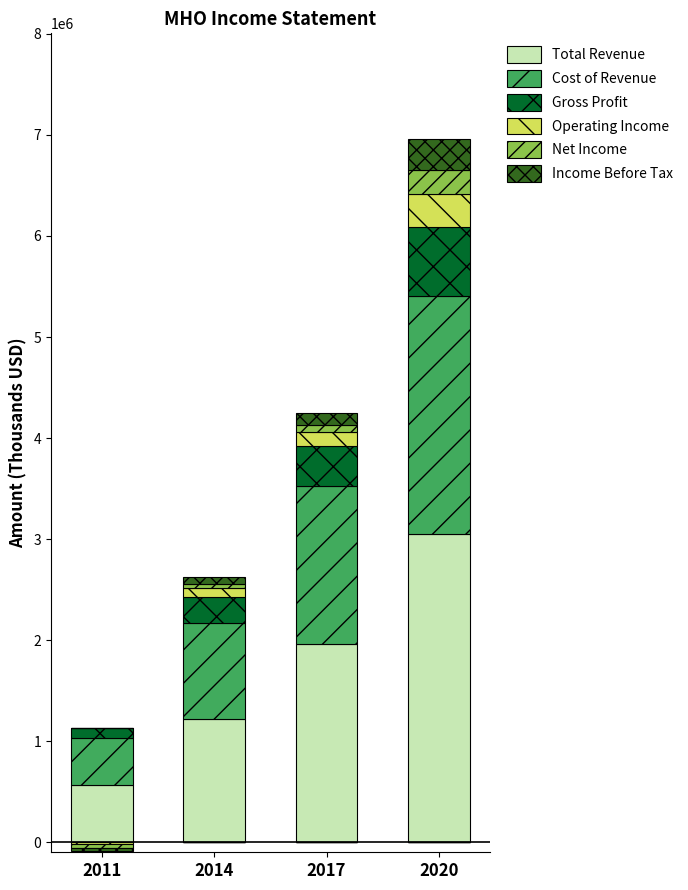

How many categories are shown in the chart?

4